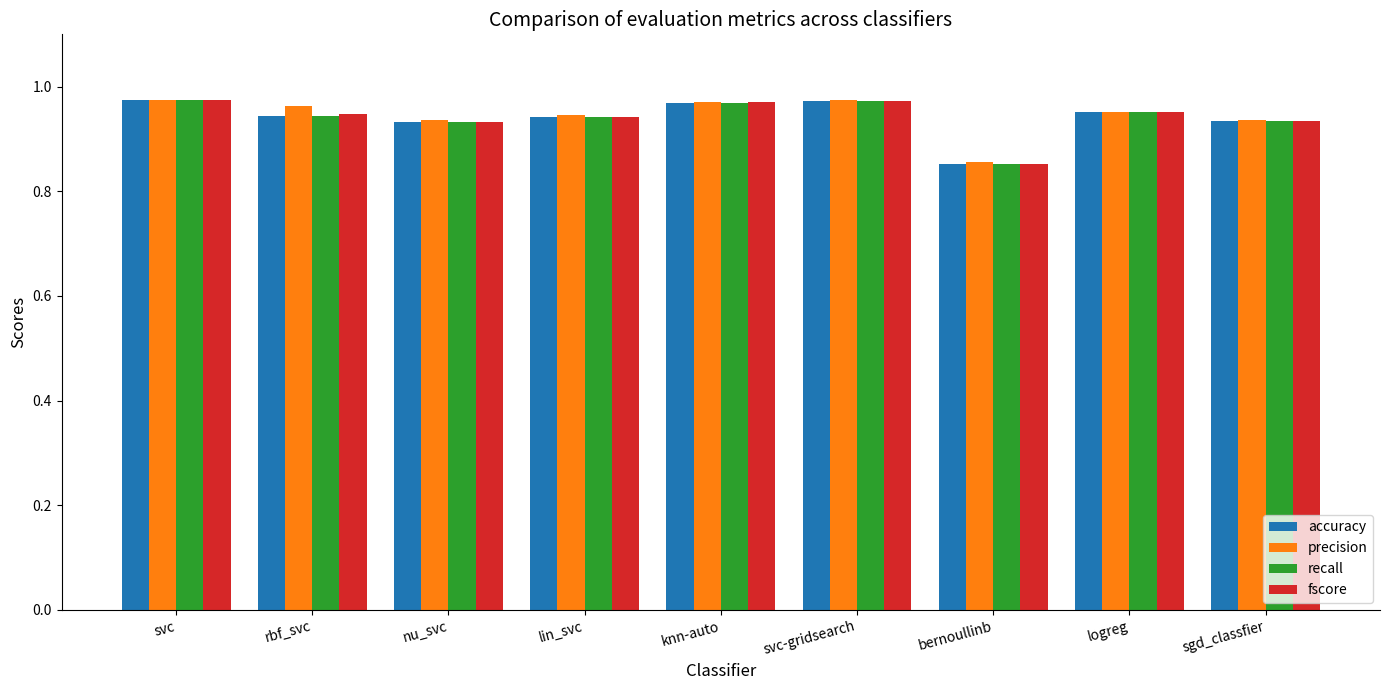

At how many categories does at least one series exceed 0?

9